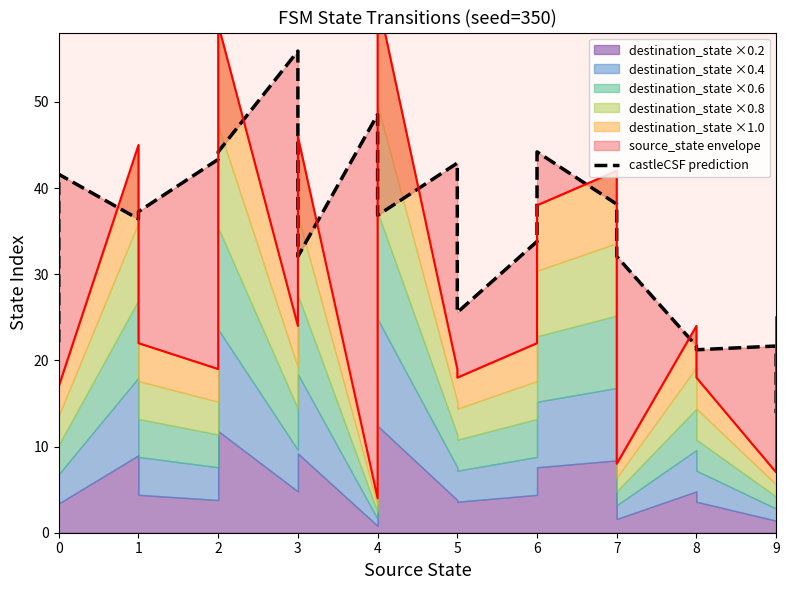

Reading left to right, transcribe all the data shown in this chart.

0=22.1	1=41.6	2=36.4	3=37.3	4=43.3	5=44.2	6=55.9	7=32.1	8=48.5	9=36.8	10=42.9	11=25.6	12=33.8	13=44.2	14=38.1	15=32.1	16=21.7	17=21.2	18=21.7	19=13.9